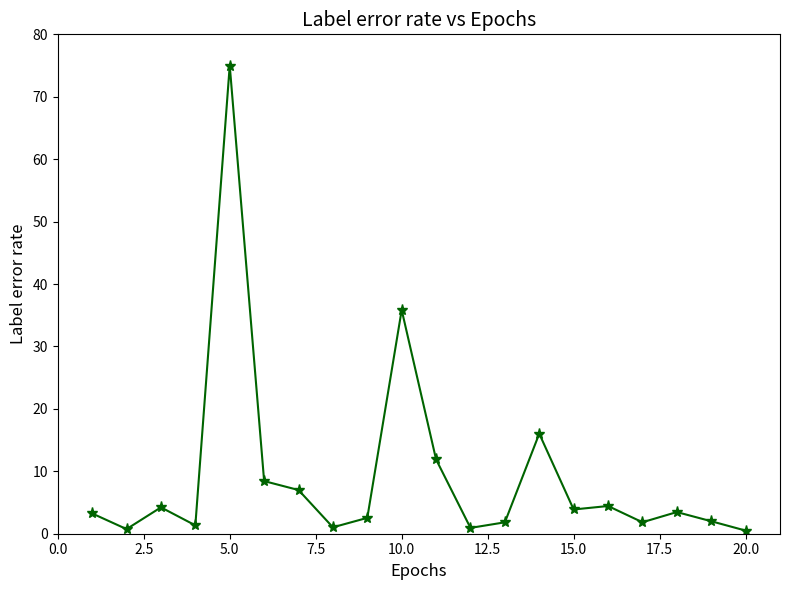

What is the sum of all values?

186.2